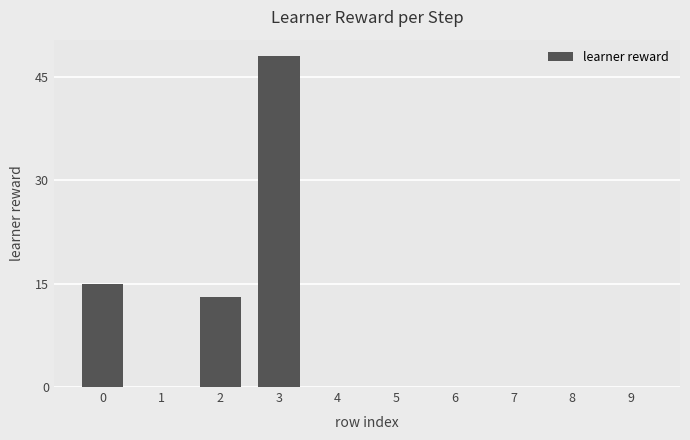

Count the number of data series in this chart.

1